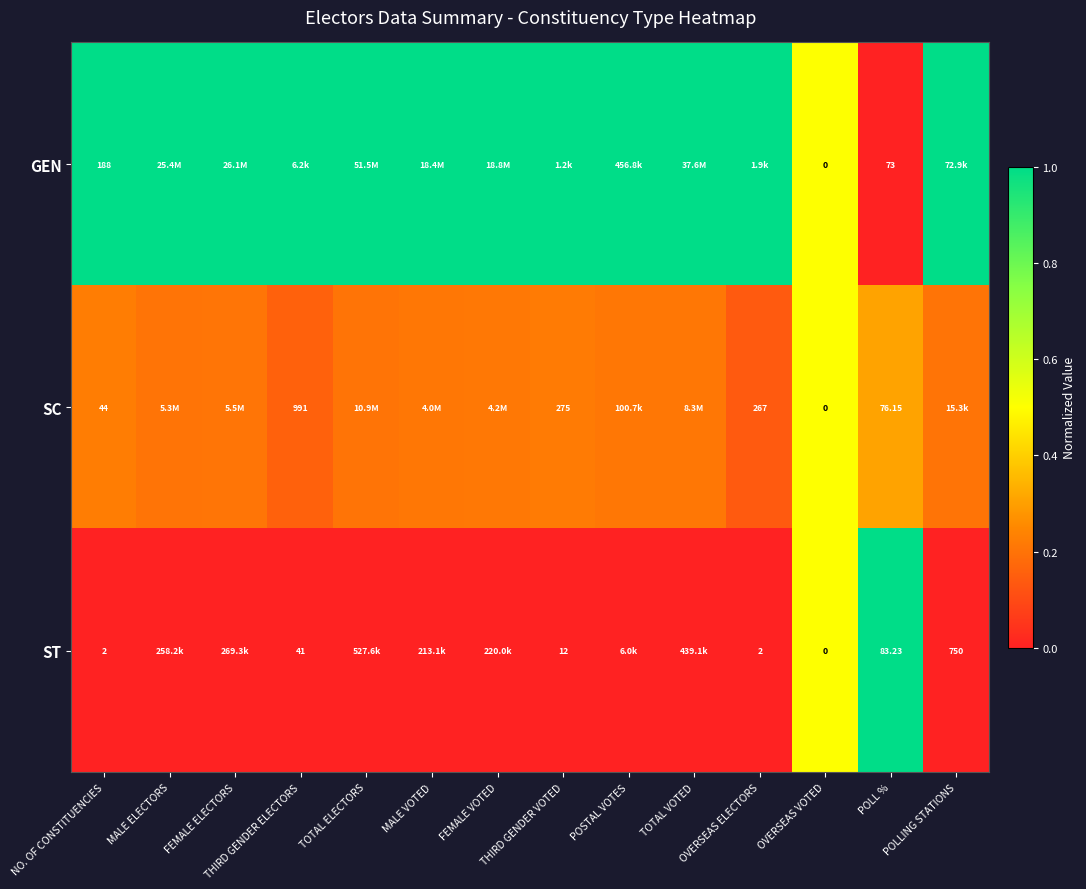

Rank the series at POLL % from lowest to highest value.

GEN, SC, ST